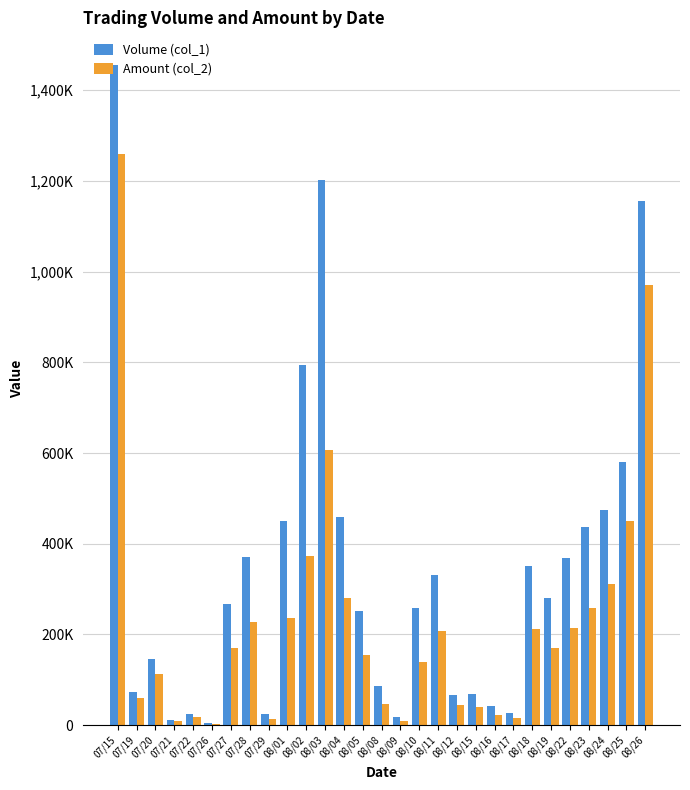

What is the label of the 10th bar from the right?

08/15